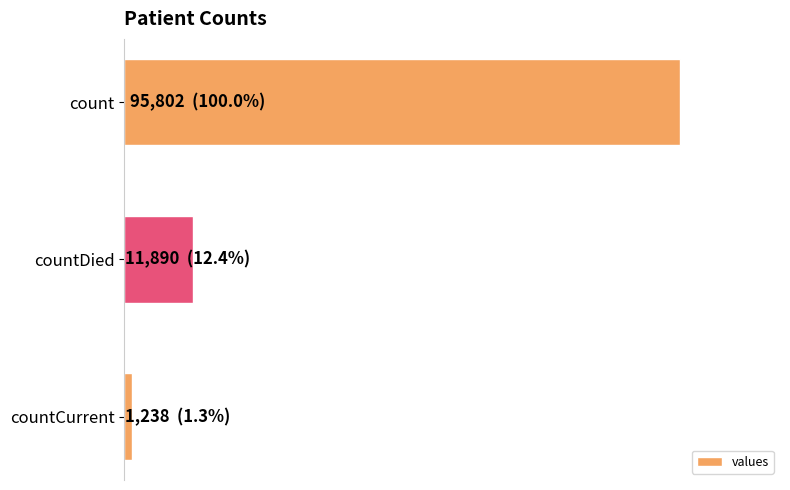

List the labels in order of value, smallest first.

countCurrent, countDied, count